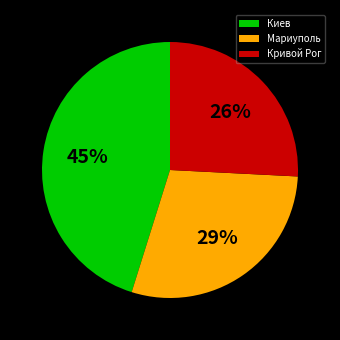

How many slices are in this pie chart?

3